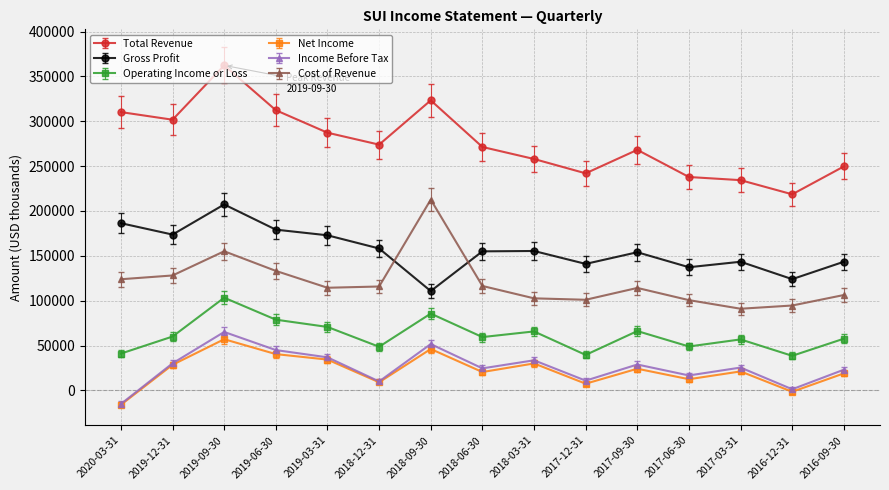

How many data points in Total Revenue are less than 271400?

7